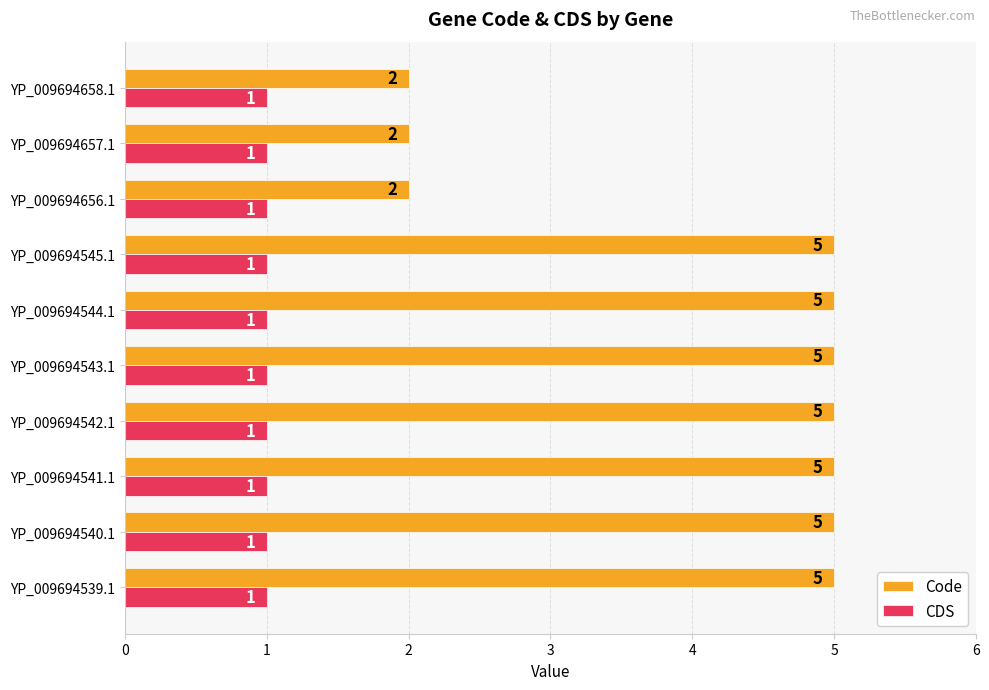

What are all the series names shown in the legend?

Code, CDS